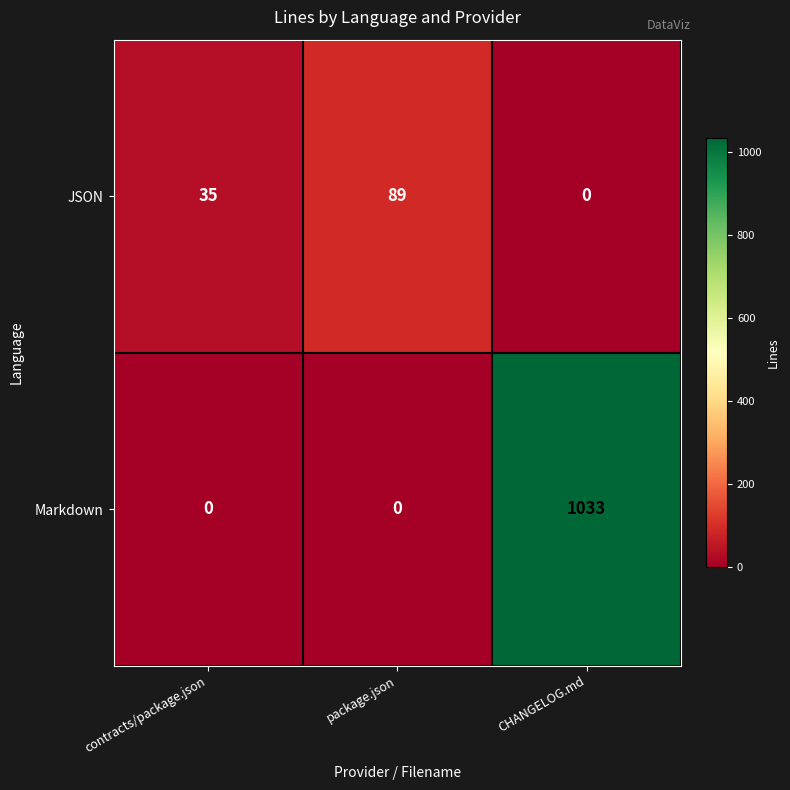

What is the total value across all series at CHANGELOG.md?

1033